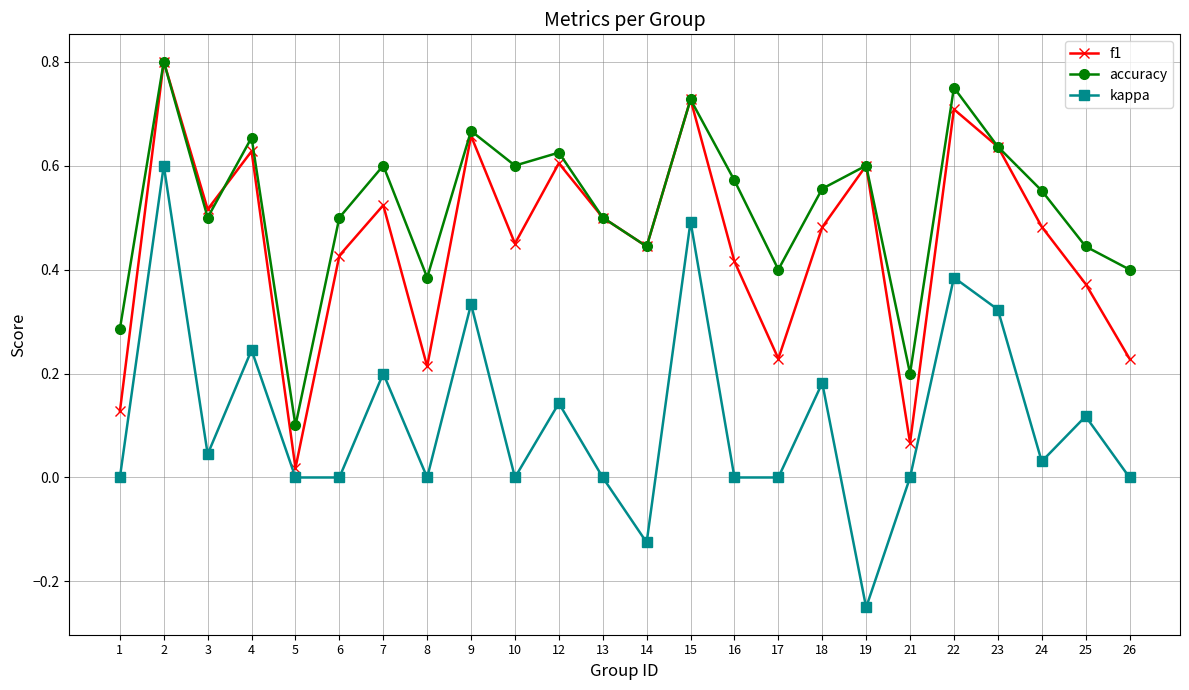

How many interior local peaks does the f1 series have?

8